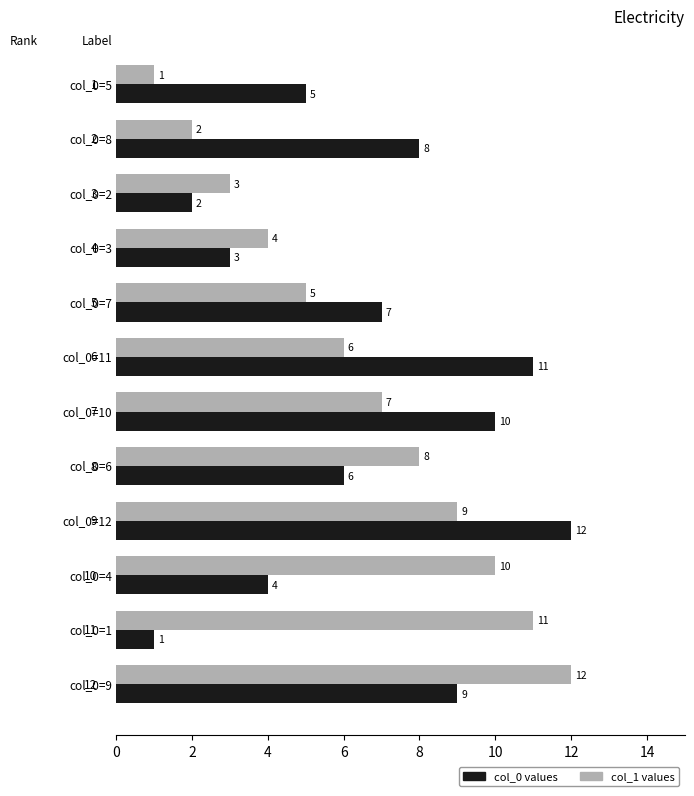

What is the maximum value shown in the chart?

12